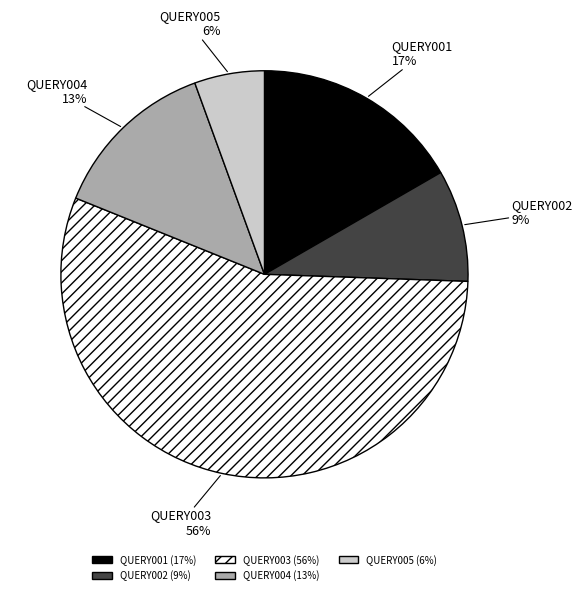

Combined, do QUERY003 and QUERY005 account for over 50%?

Yes